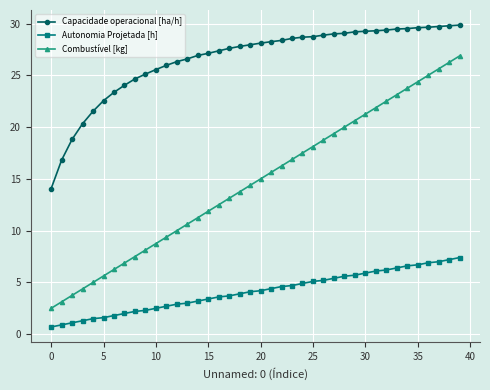

Which series has the largest total across all categories?

Capacidade operacional [ha/h]